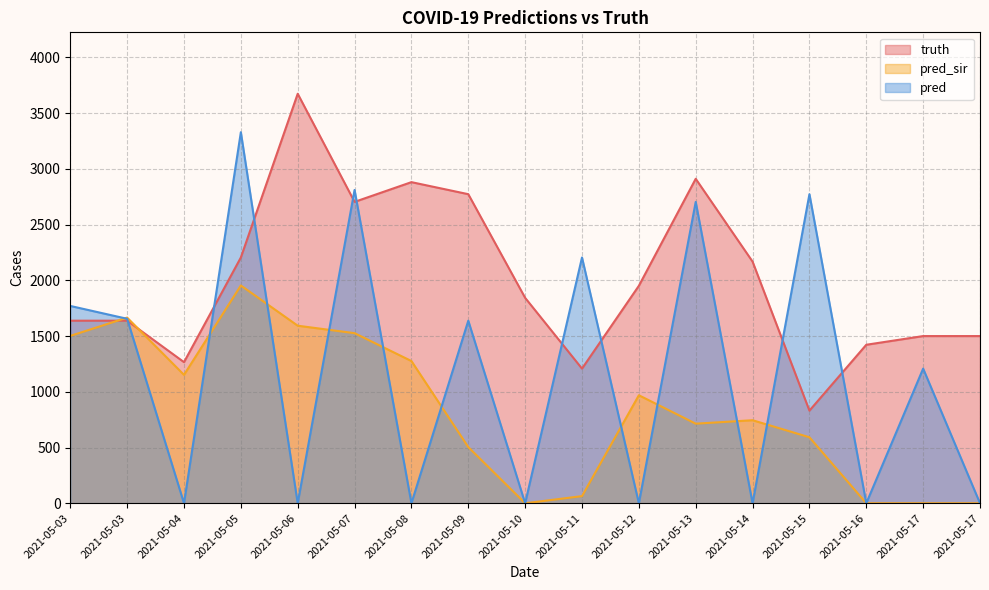

In truth, how many points are lower than both neighbors (excluding endpoints)?

4